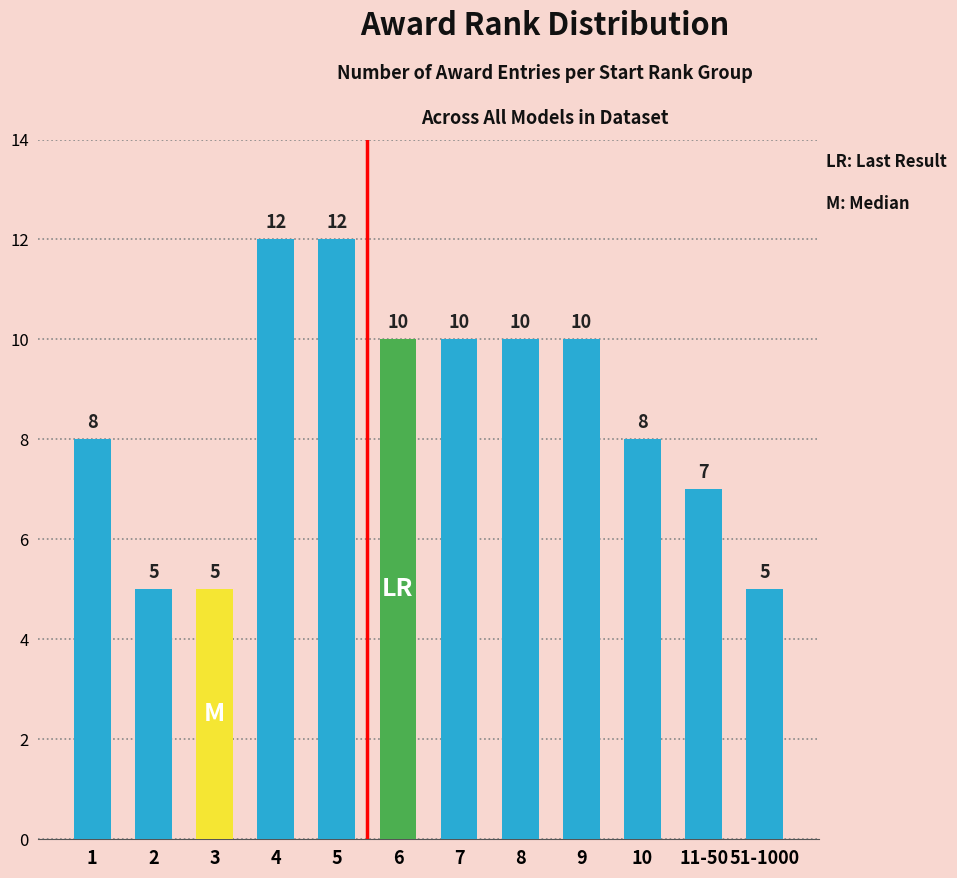

Which has a higher value, 5 or 10?

5